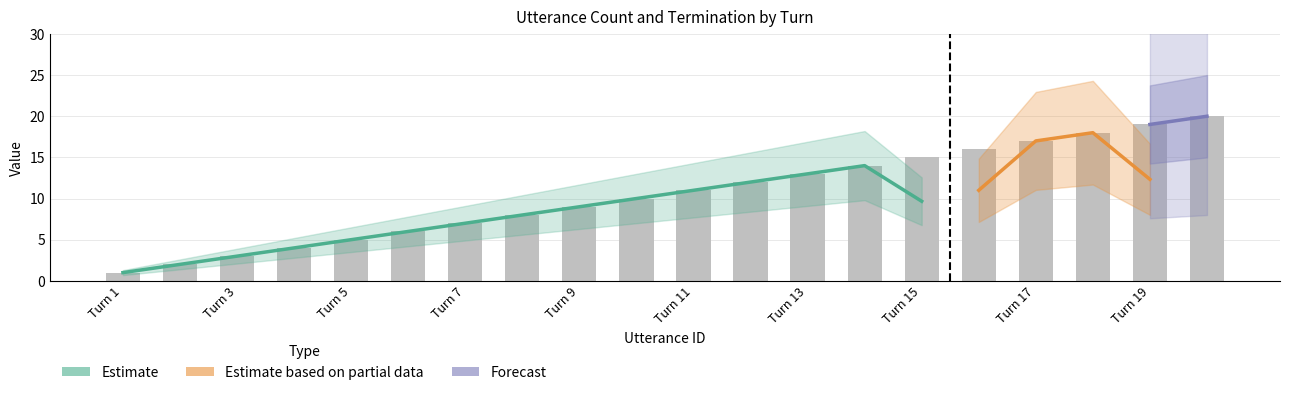

Where does the data first go above 11?

12